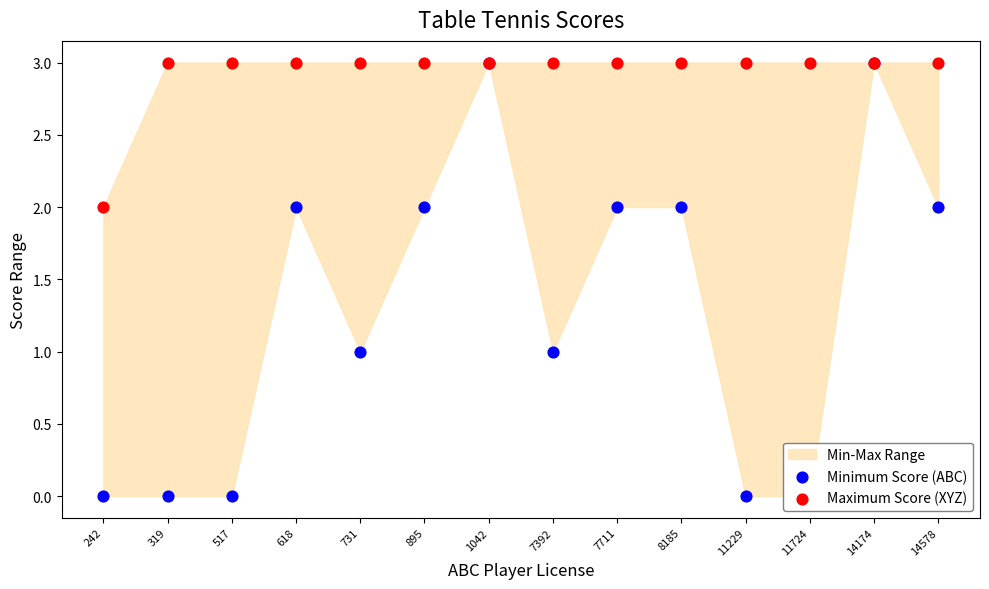

Is the value of Minimum Score (ABC) at 895 greater than the value of Maximum Score (XYZ) at 731?

No